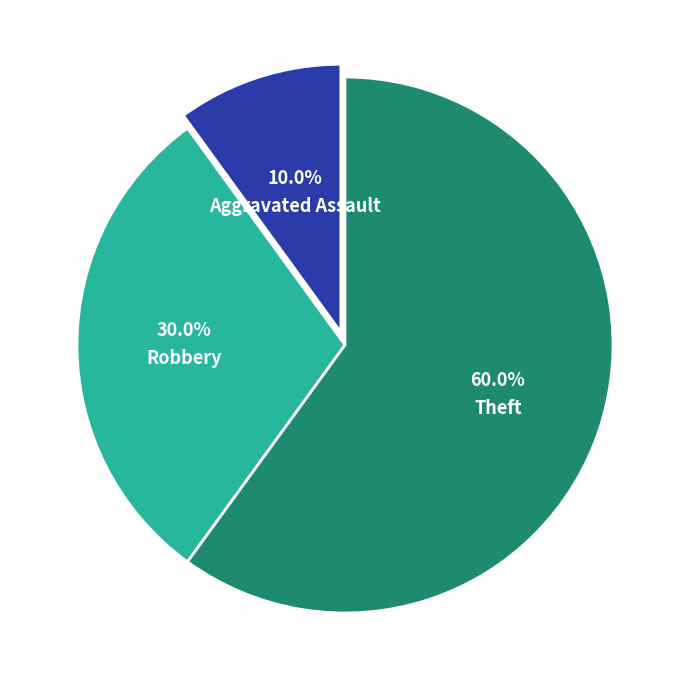

How many slices are in this pie chart?

3